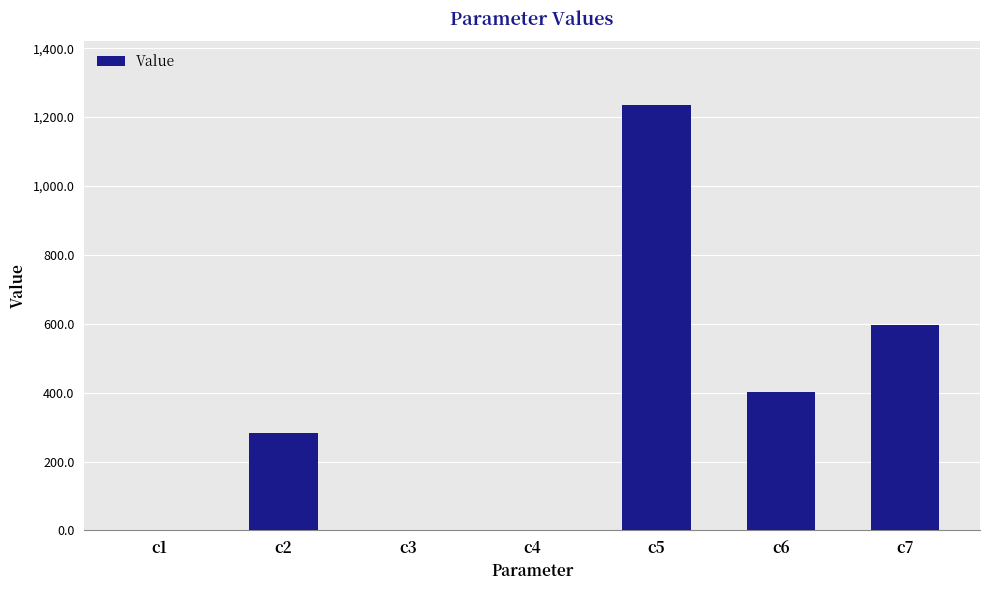

Which label corresponds to the largest value in the chart?

c5